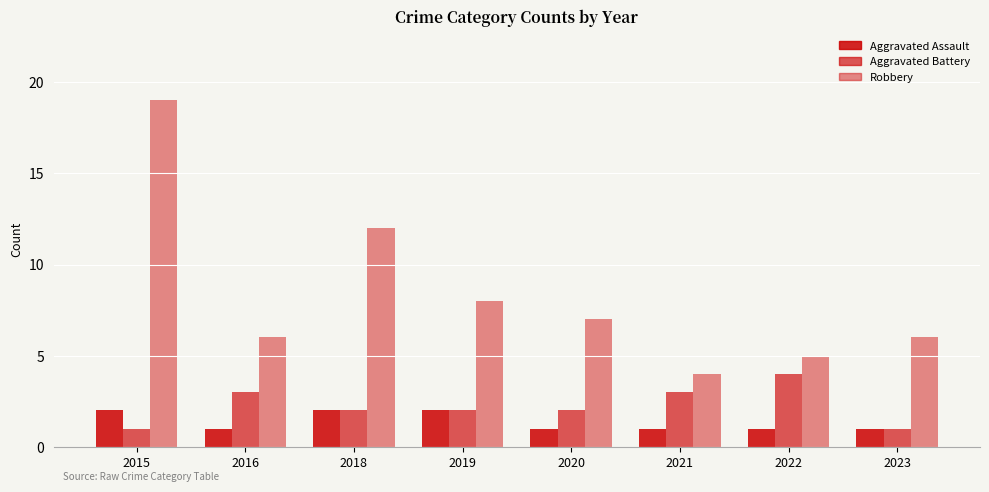

How many groups of bars are there?

8